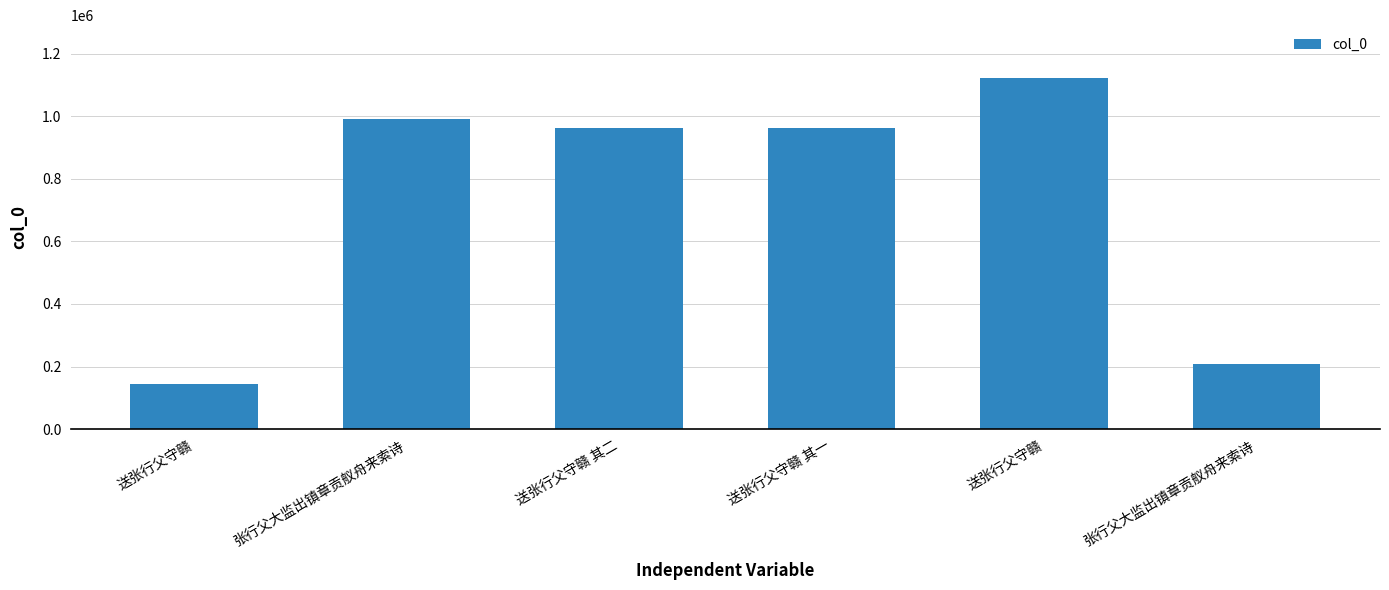

What is the sum of all values?

4392330